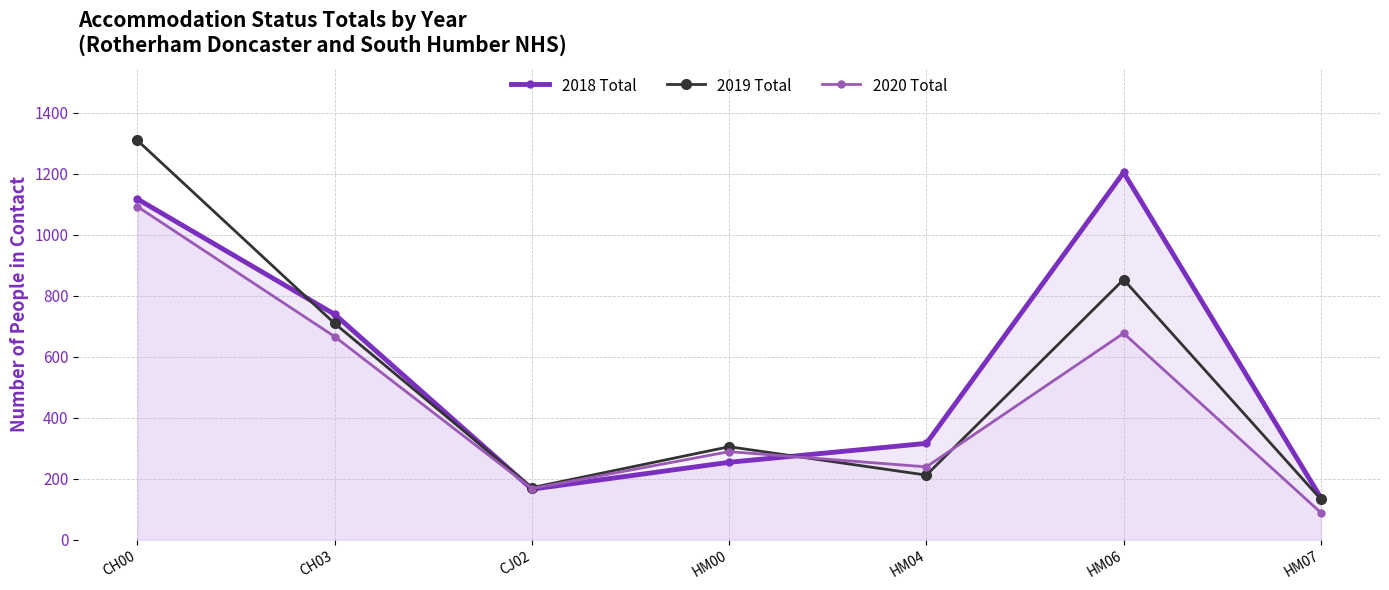

What are all the series names shown in the legend?

2018 Total, 2019 Total, 2020 Total